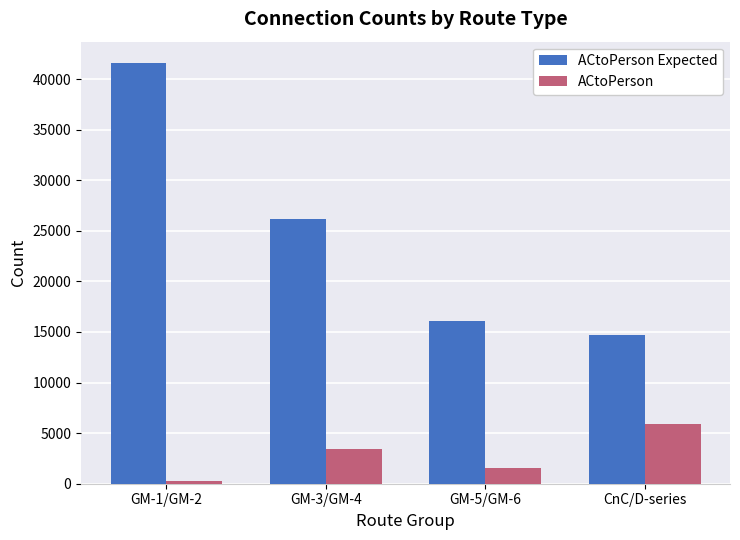

Which label corresponds to the smallest value in the chart?

GM-1/GM-2